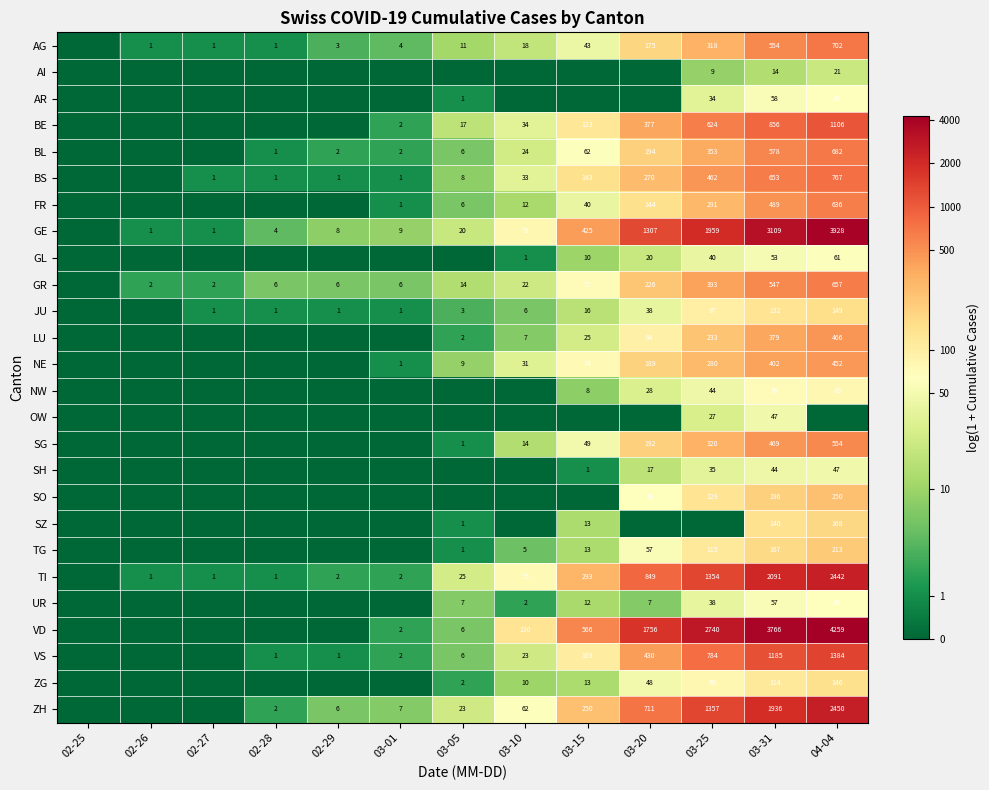

True or false: GE has a value of 79 at 03-10.

True